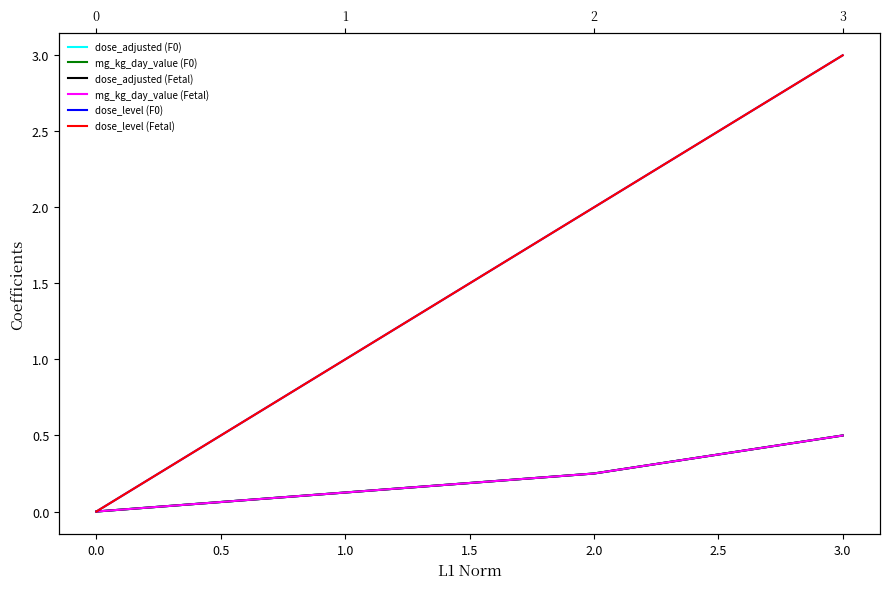

True or false: dose_adjusted (Fetal) and mg_kg_day_value (Fetal) cross at least once.

False